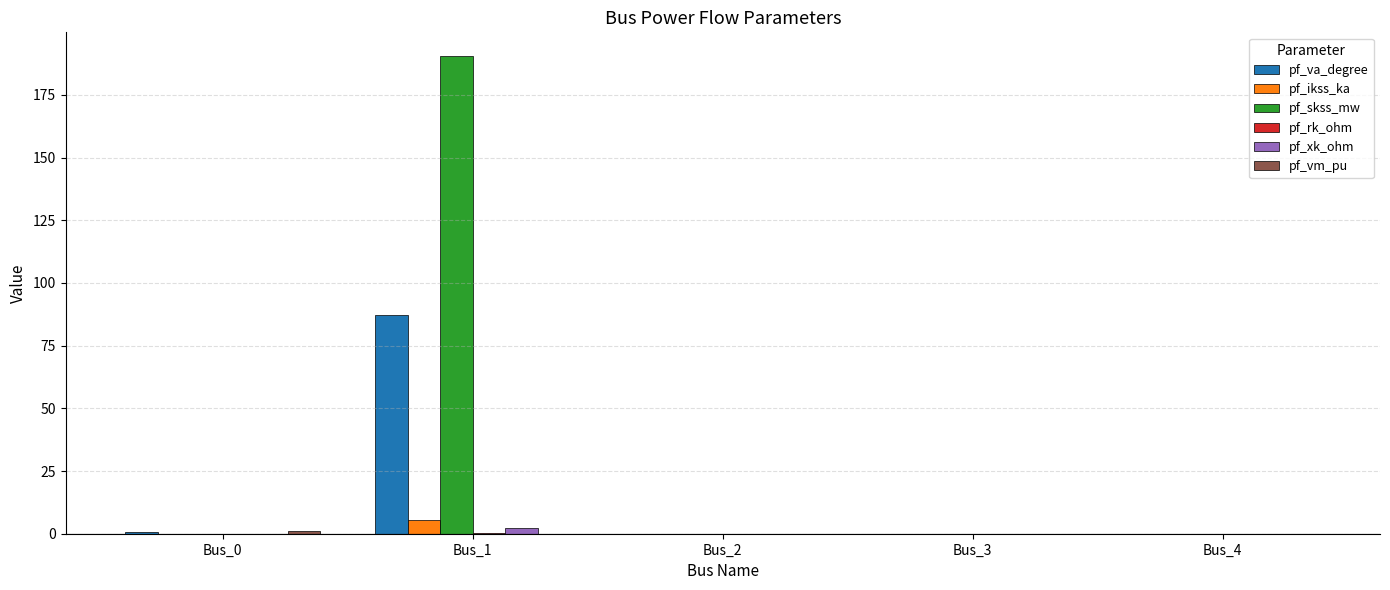

The value of pf_skss_mw at Bus_4 is 84.9. True or false?

False